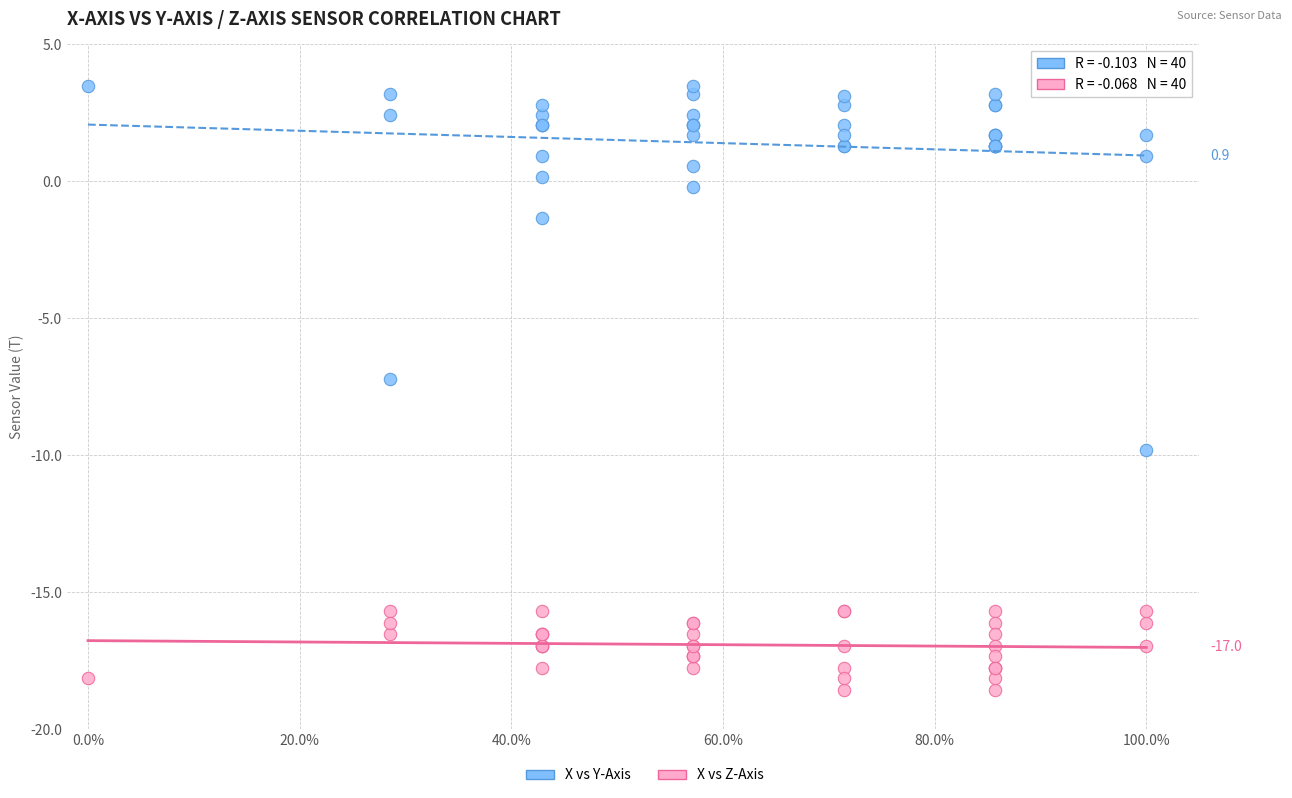

In the X vs Y-Axis series, what Y value is closest to -3?

-1.3